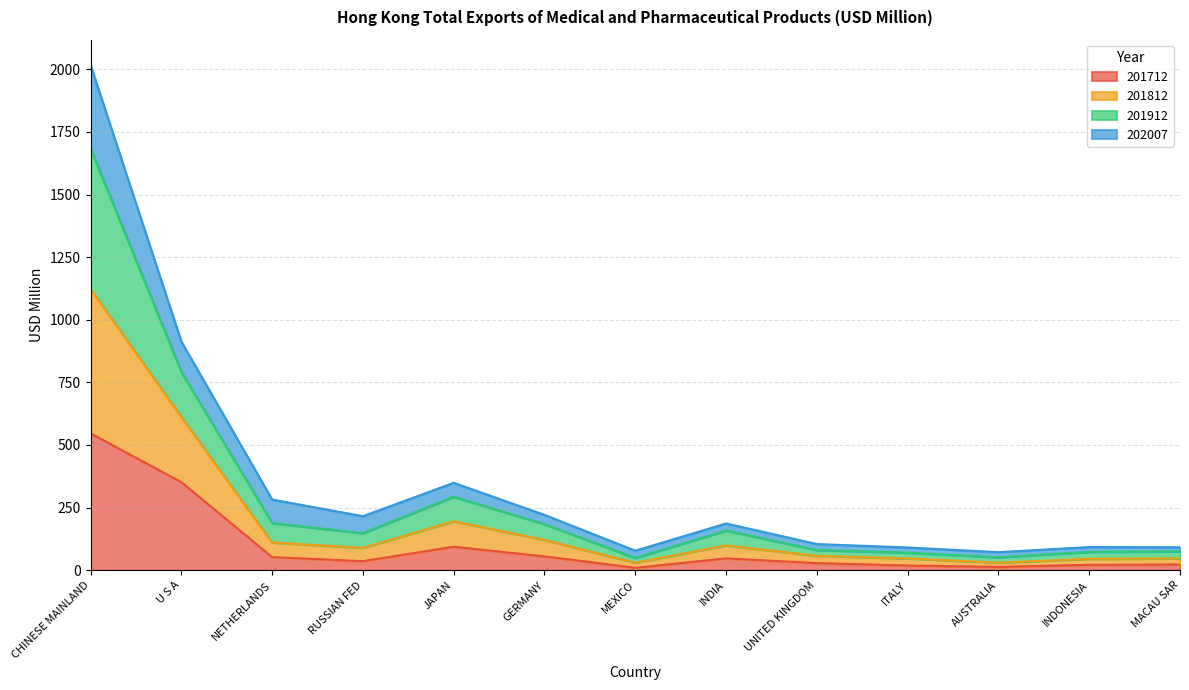

At which label does 201712 reach its peak?

CHINESE MAINLAND